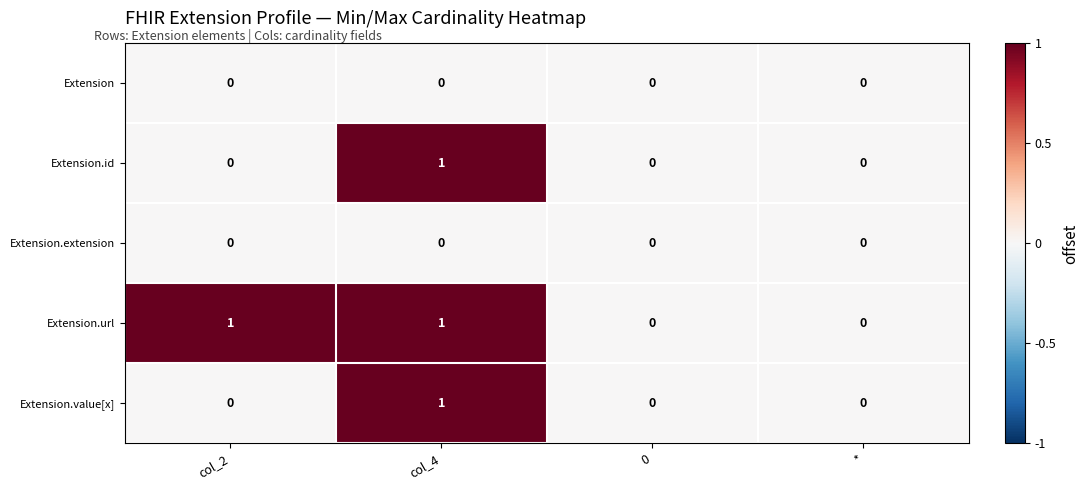

Which series changed the most between col_2 and 0?

Extension.url